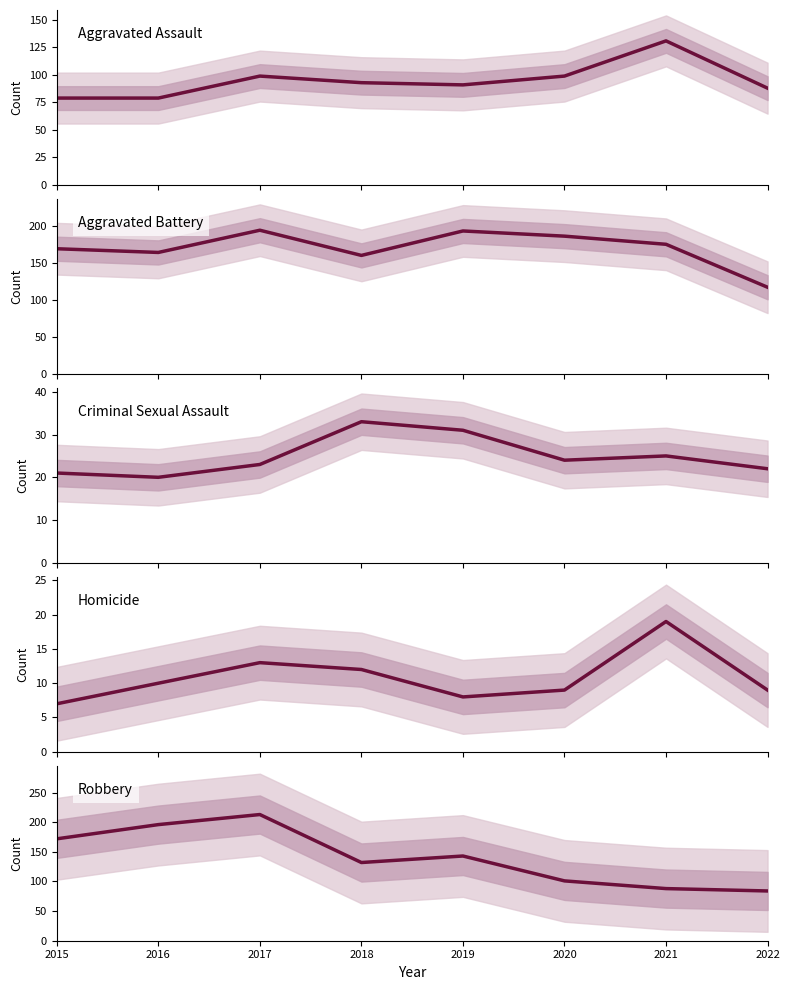

True or false: Aggravated Assault has more than 1 interior local peaks.

True